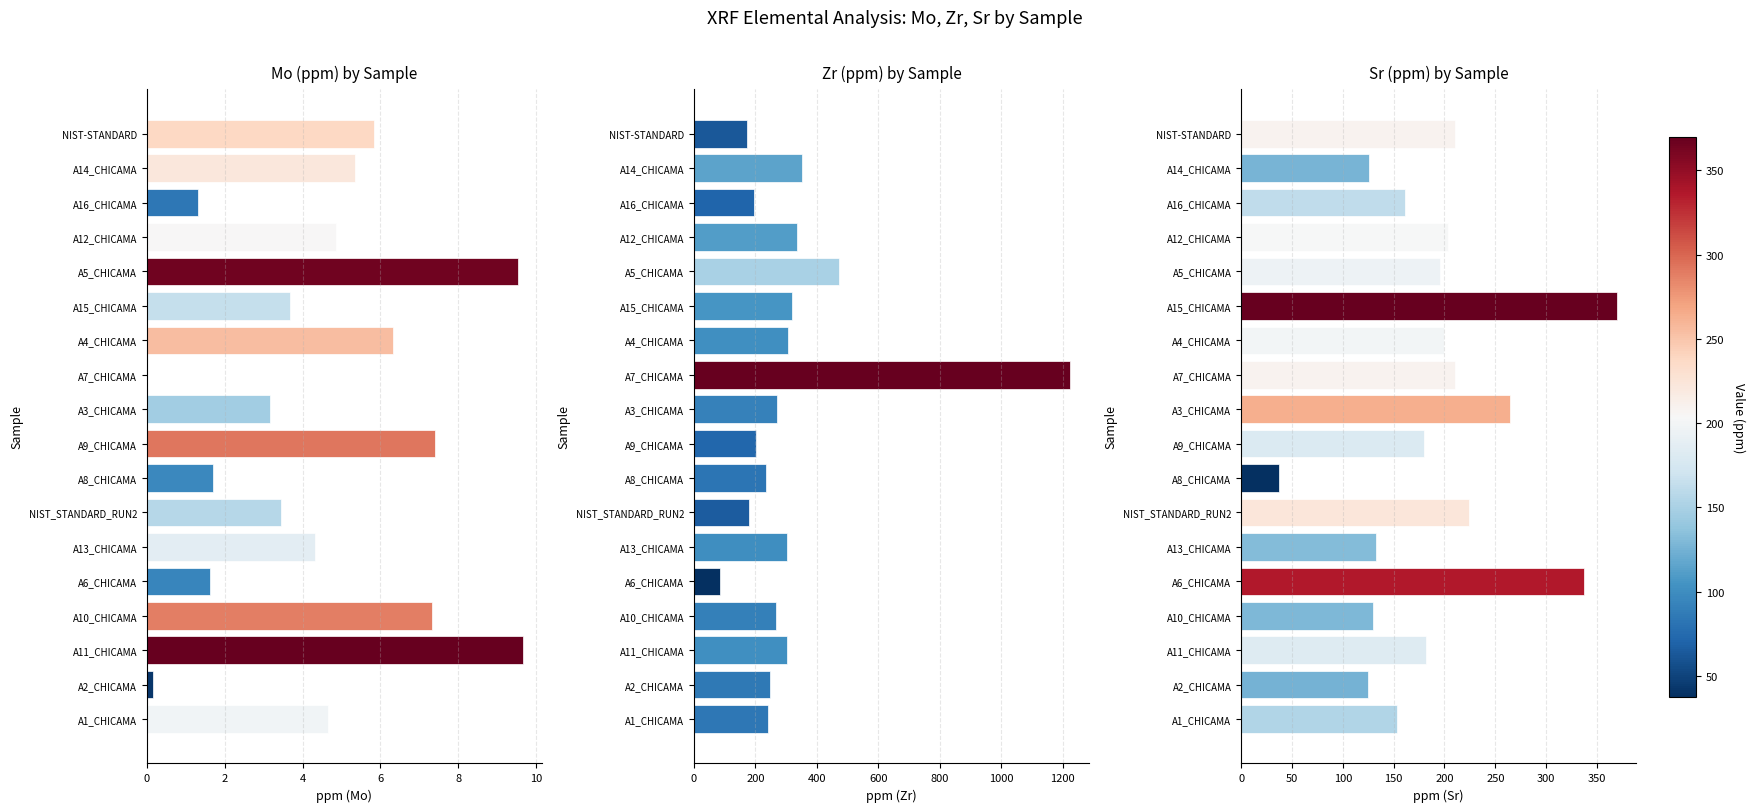

Which series changed the most between A3_CHICAMA and A9_CHICAMA?

Sr (ppm) by Sample